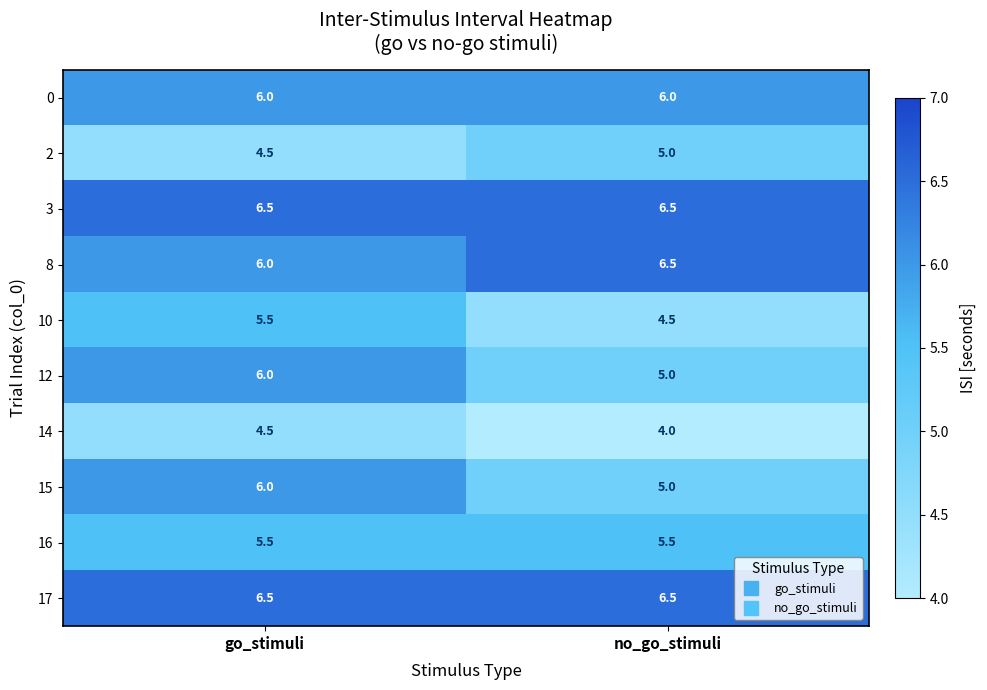

At which category is the sum across all series the highest?

go_stimuli